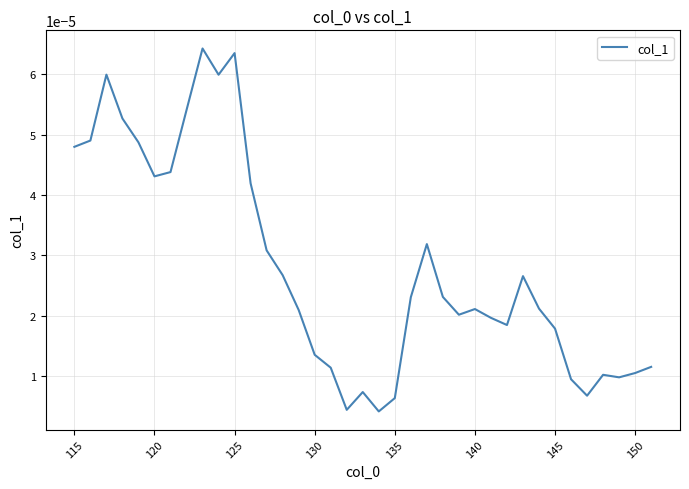

Where is the first local minimum?

120